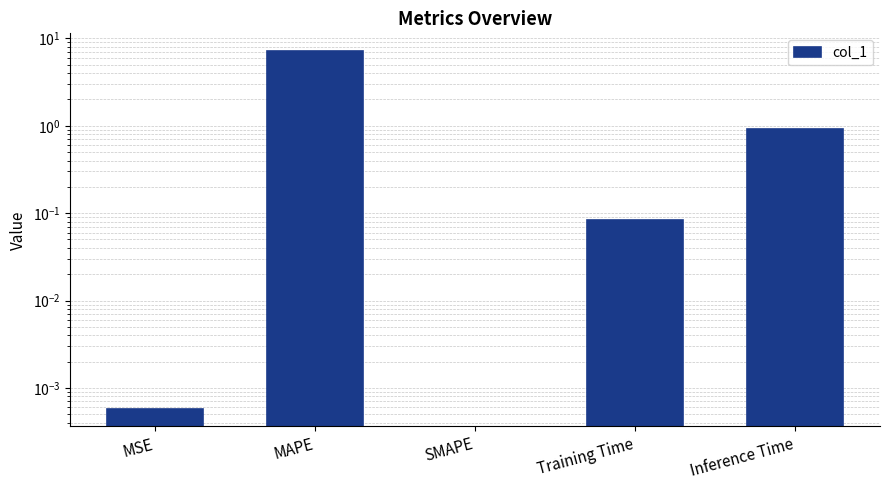

What is the label of the 4th bar from the left?

Training Time